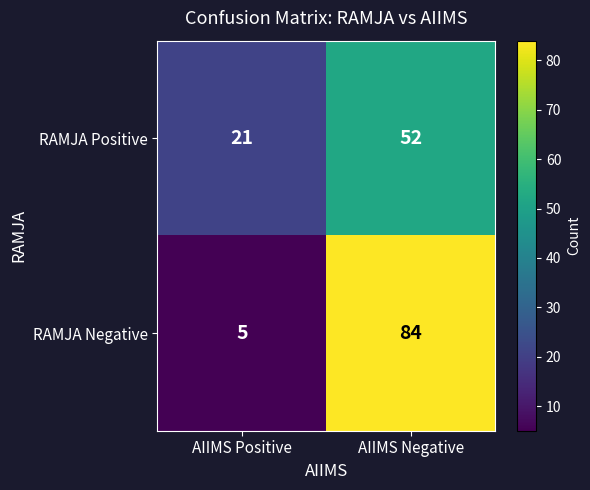

The value of RAMJA Positive at AIIMS Positive is 8. True or false?

False